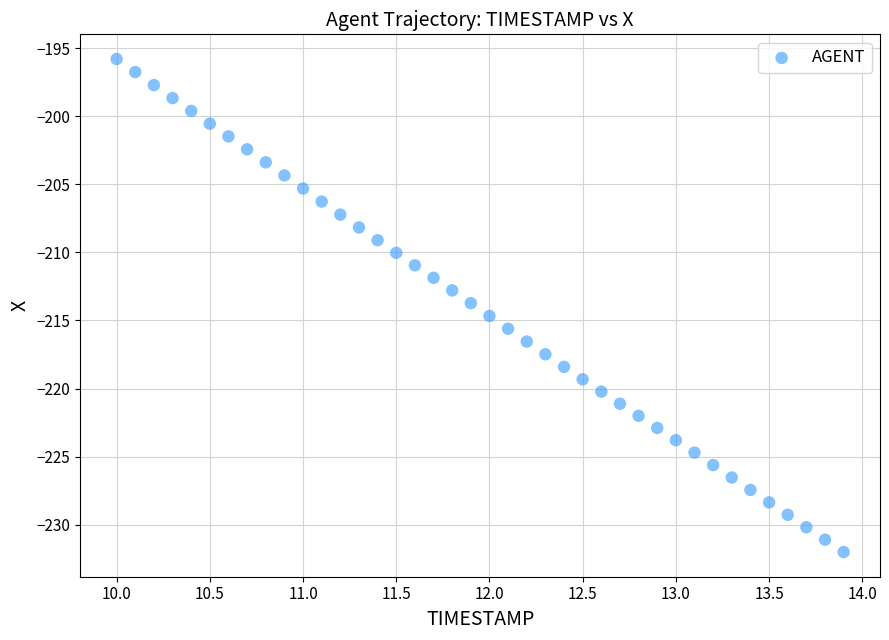

What is the range of Y values (max minus min)?

36.2